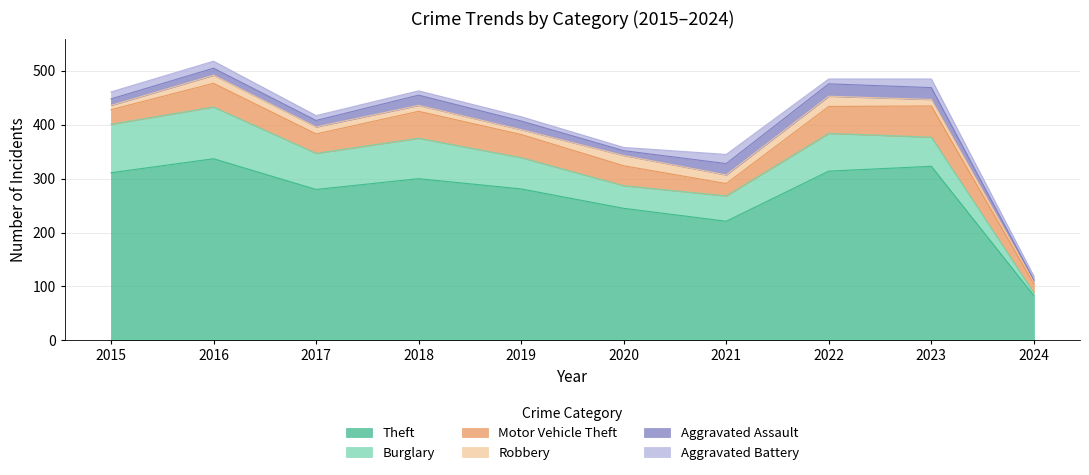

How many values in the Theft series are below 300?

5